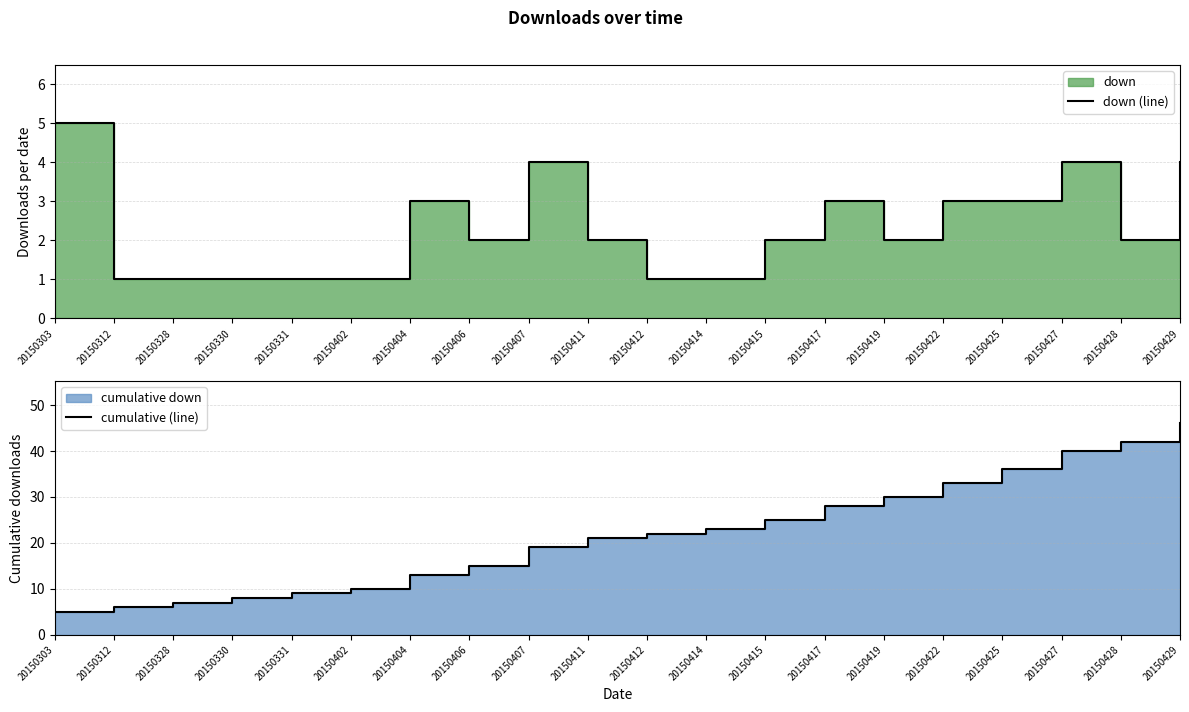

List the series in order of their overall mean, highest first.

cumulative (line), down (line)